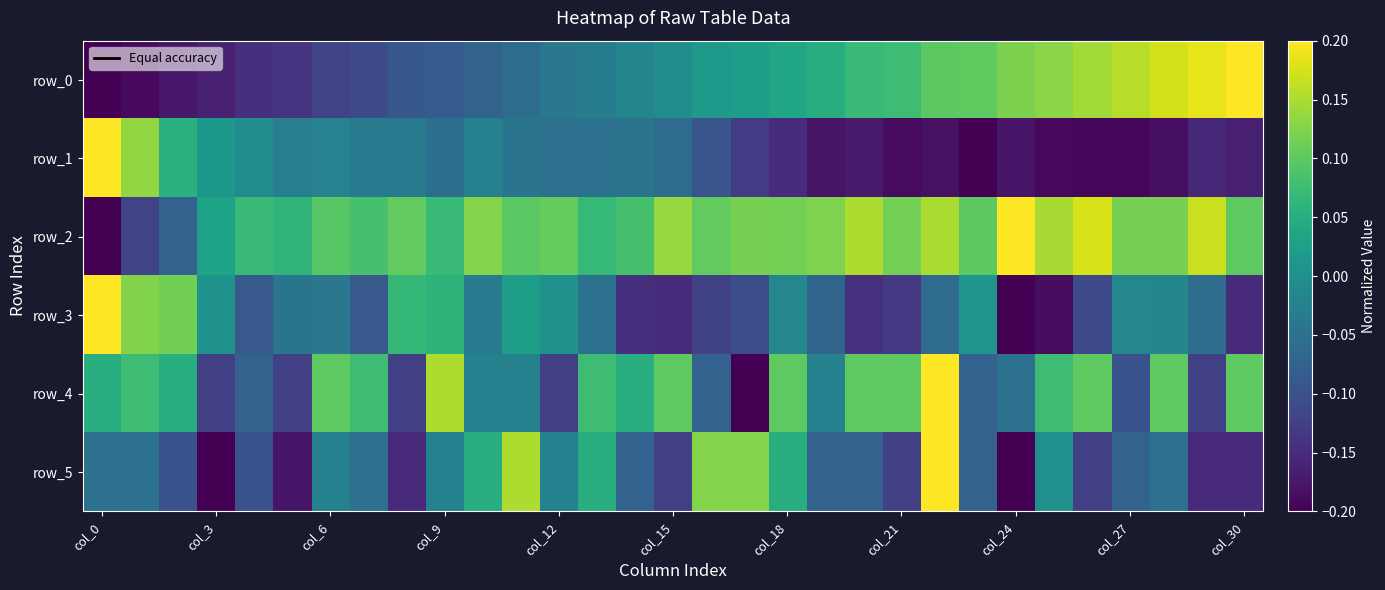

At how many categories does at least one series exceed 0?

31